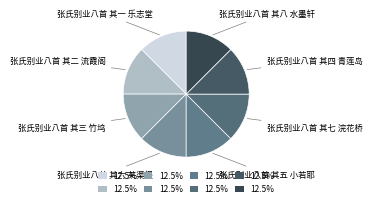

The 张氏别业八首 其六 芙渠径 slice represents 13% of the pie. True or false?

True